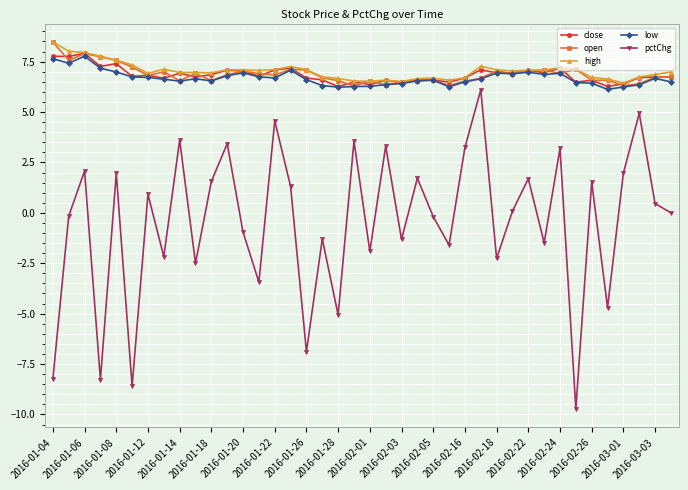

True or false: high has more than 1 points higher than both neighbors.

True